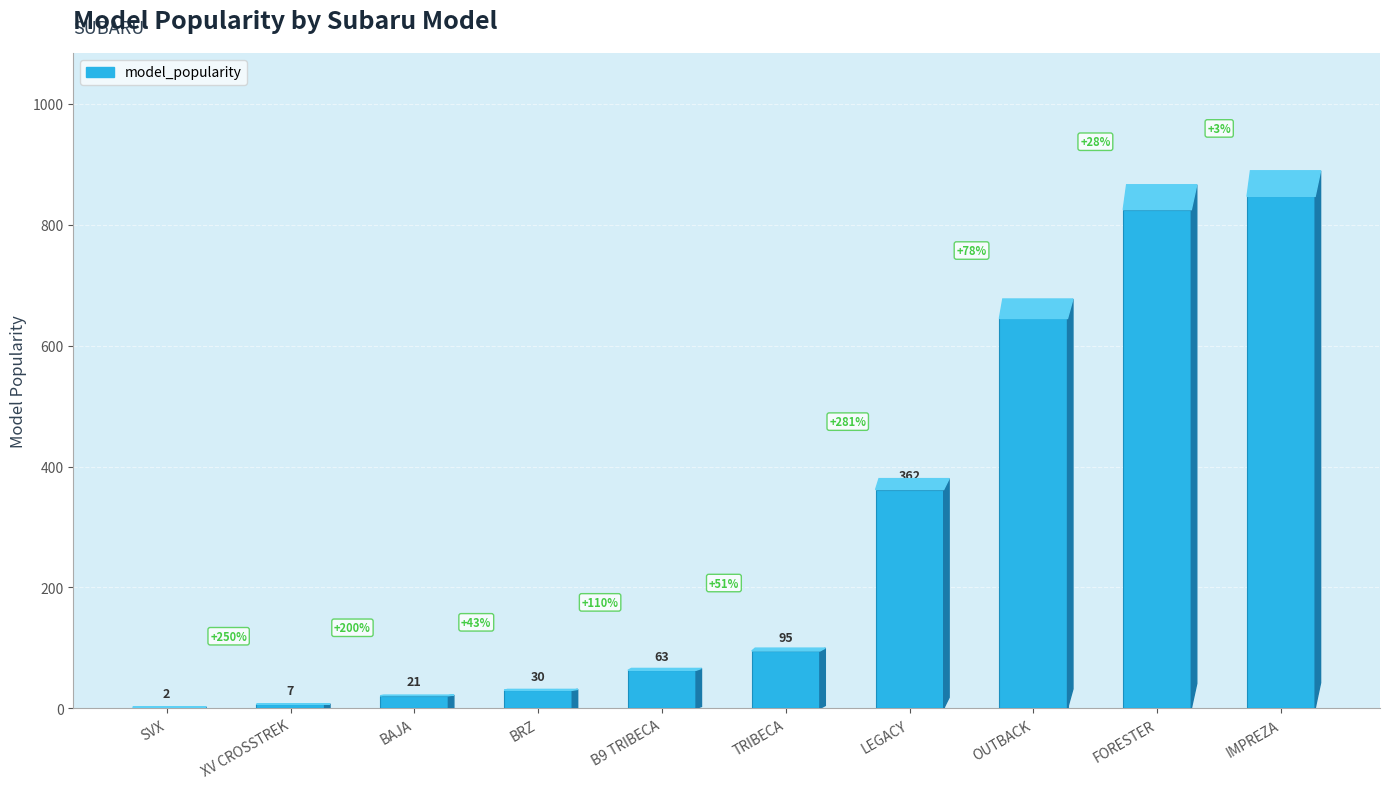

Are the bars horizontal?

No